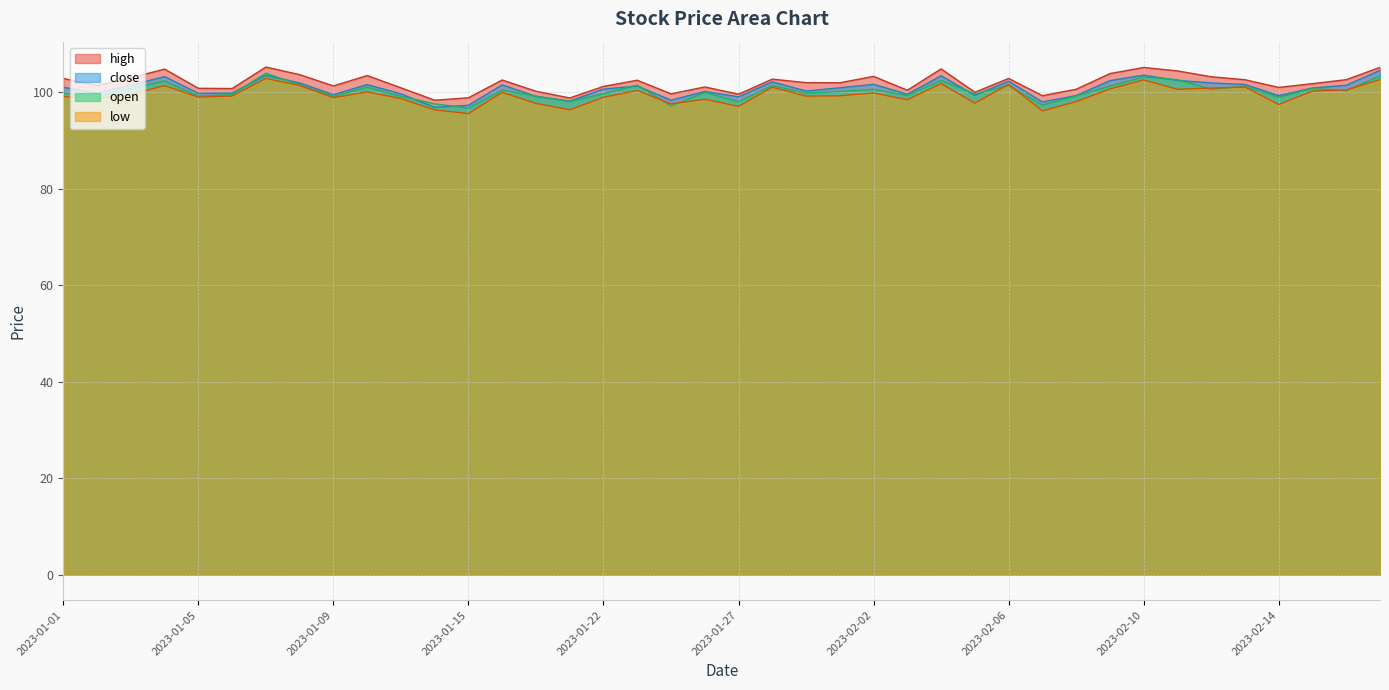

The close series shows 98.3 at 2023-01-24. True or false?

True